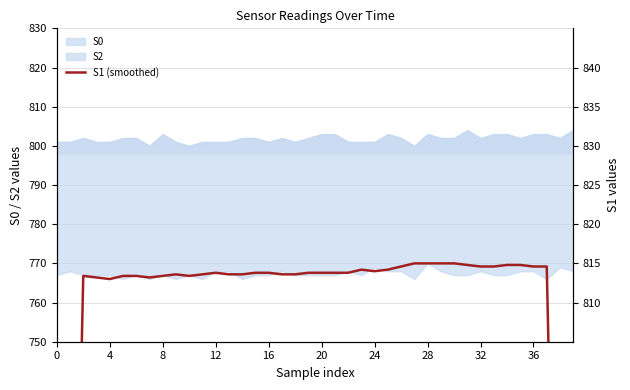

True or false: the data shows 767.6 at 12.

True